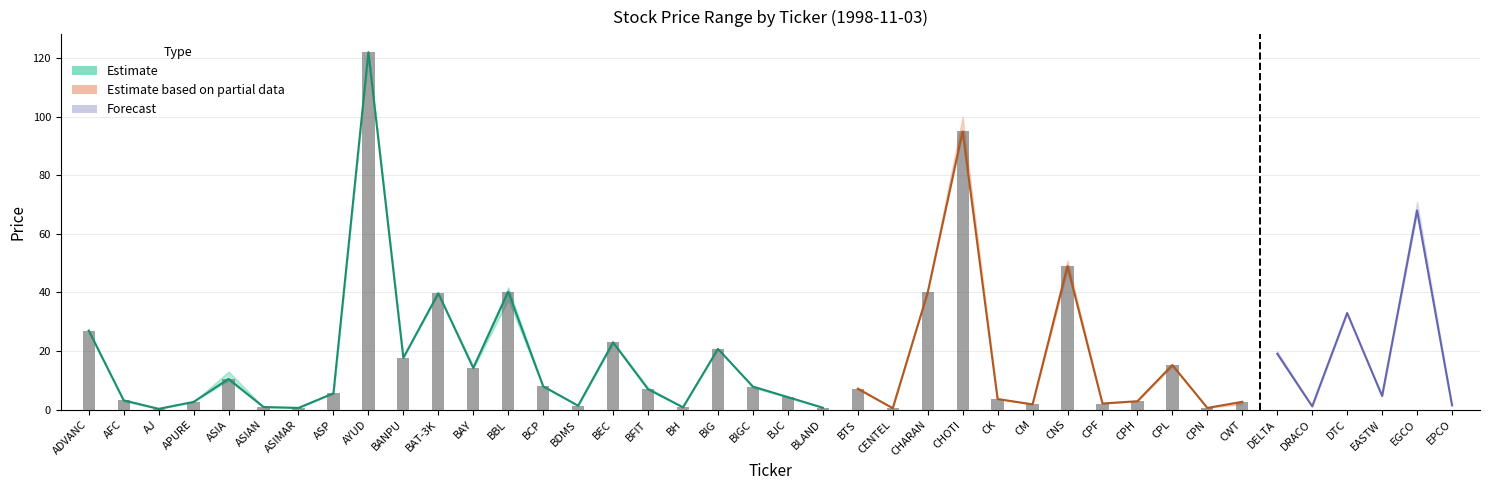

What is the smallest value displayed?

0.2